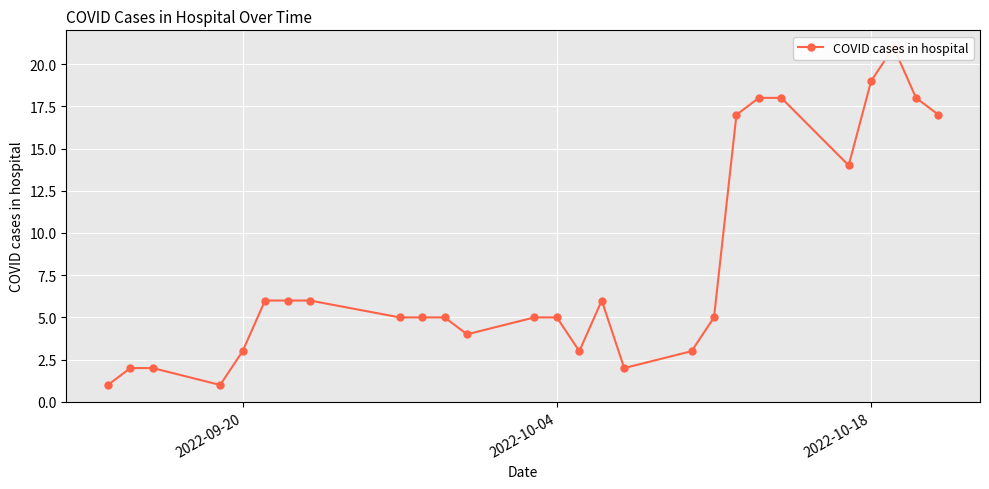

What position from the left is 2022-10-18?

3